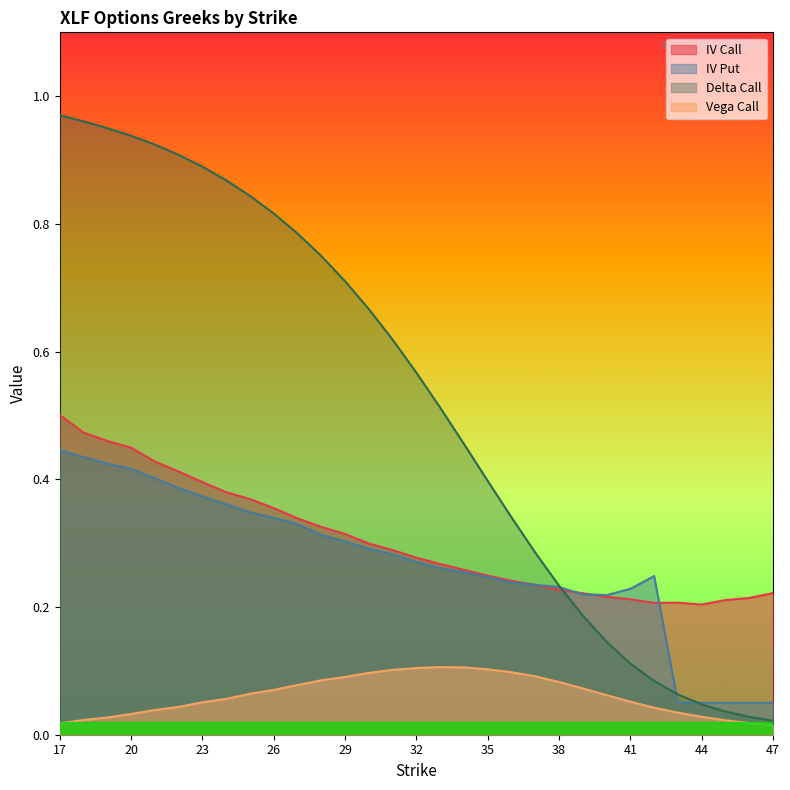

How many interior local peaks does the vega_call series have?

1